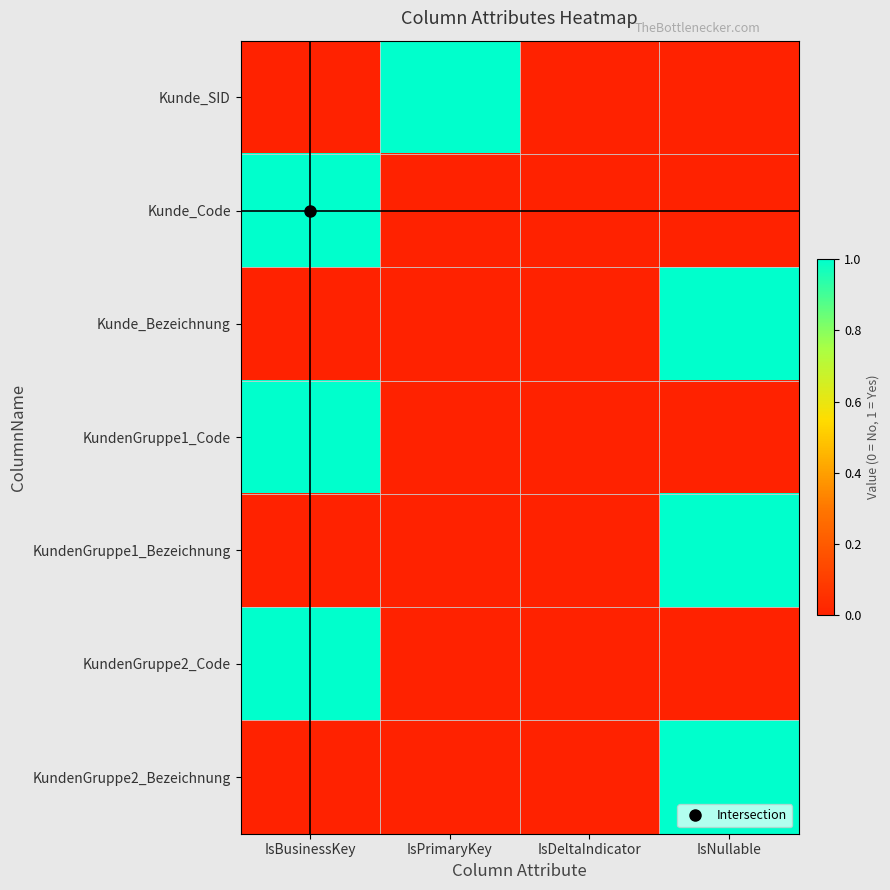

How many categories are shown in the chart?

4